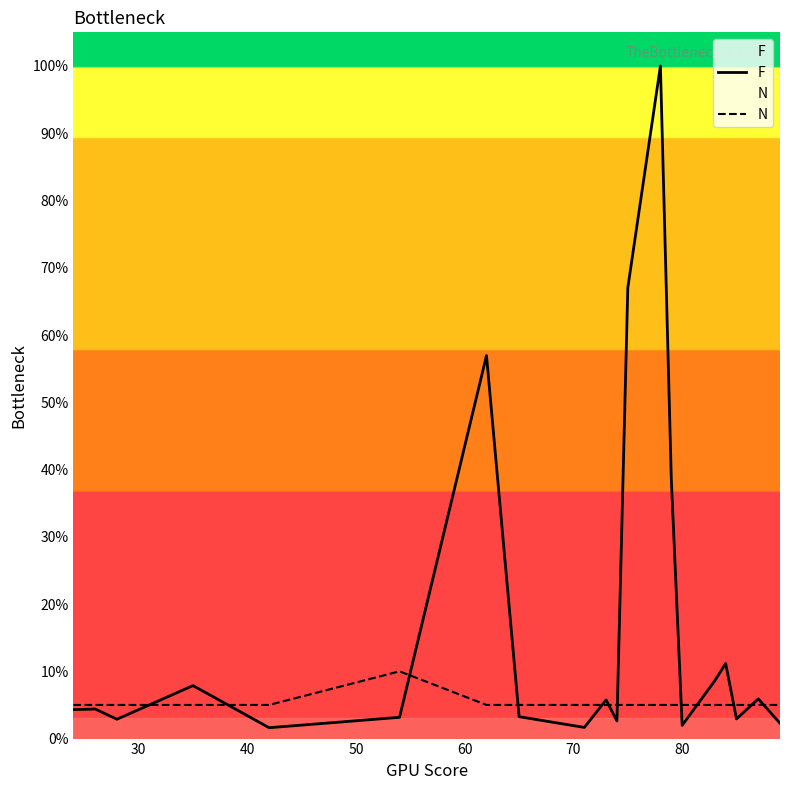

Which series has the largest range (max minus min)?

F